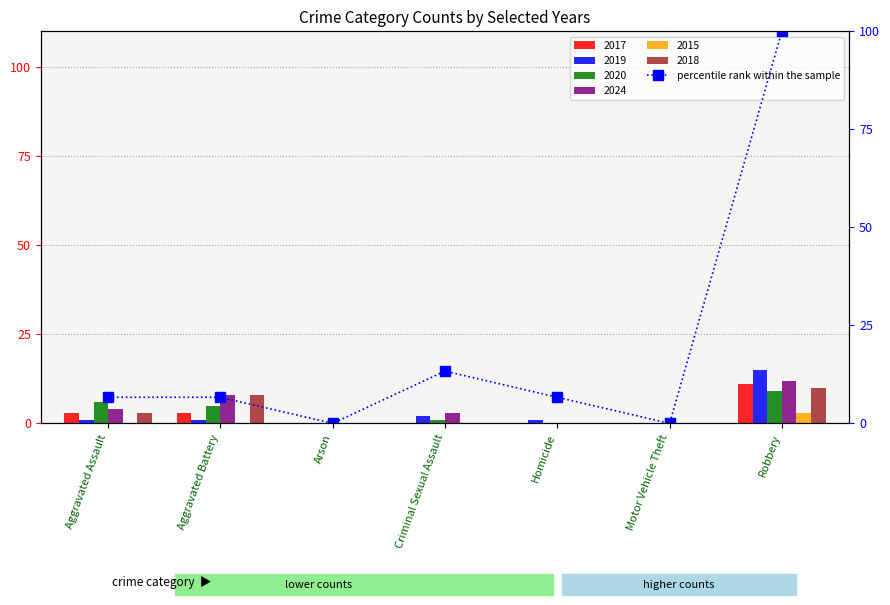

Between Homicide and Robbery, which is larger?

Robbery